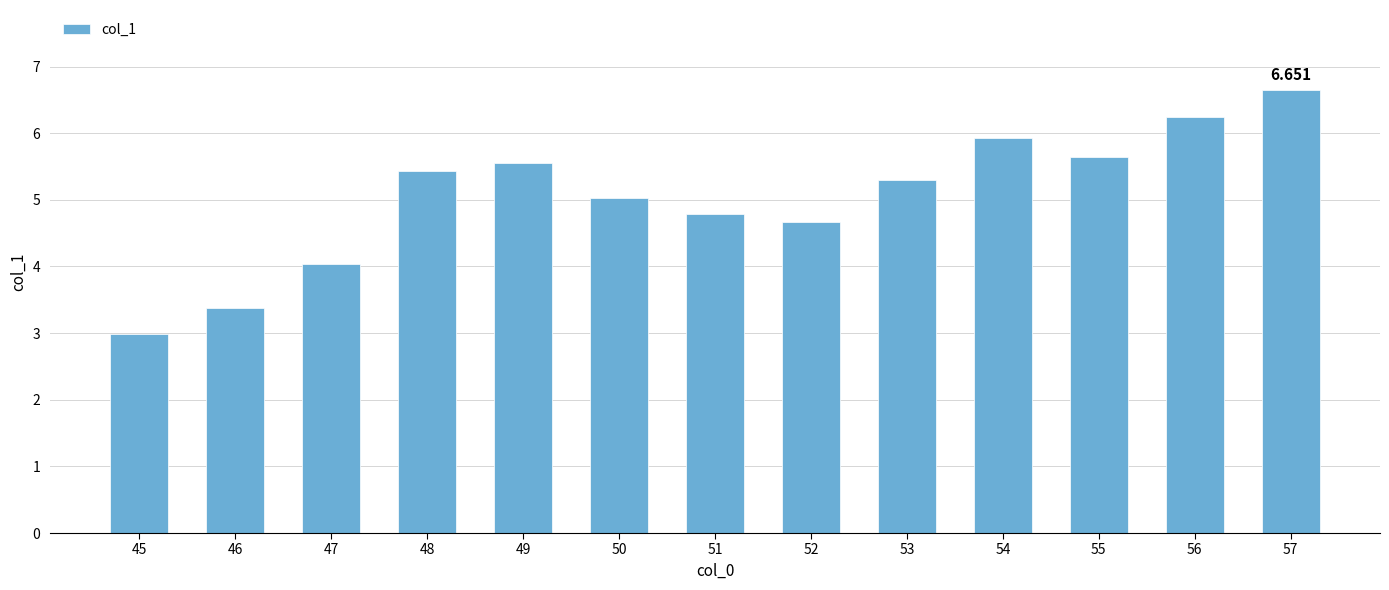

Does the chart contain any negative values?

No